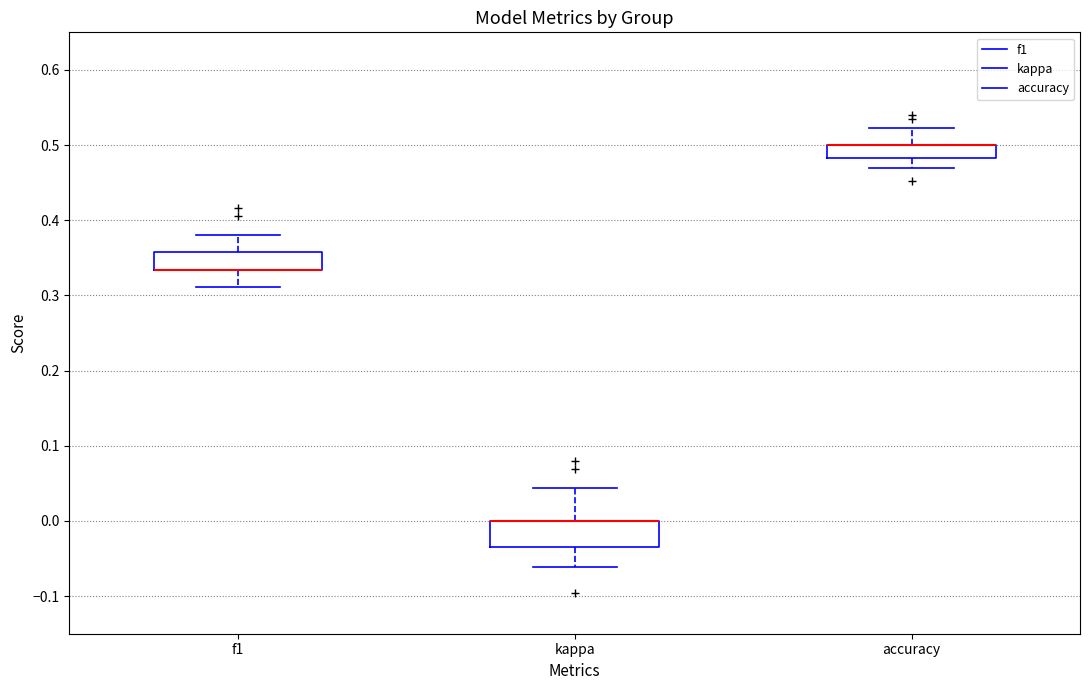

Reading left to right, transcribe this box plot: for each box, give where its median line is, the range the box spans, and where its two whiskers end, as read against the y-axis. The values are not printed on the chart, so give them approximately, as read against the axis.

f1: median 0.33 (drawn on the box's lower edge), box 0.33 to 0.36, whiskers 0.31 to 0.38
kappa: median 0.00 (drawn on the box's upper edge), box -0.03 to 0.00, whiskers -0.06 to 0.04
accuracy: median 0.50 (drawn on the box's upper edge), box 0.48 to 0.50, whiskers 0.47 to 0.52